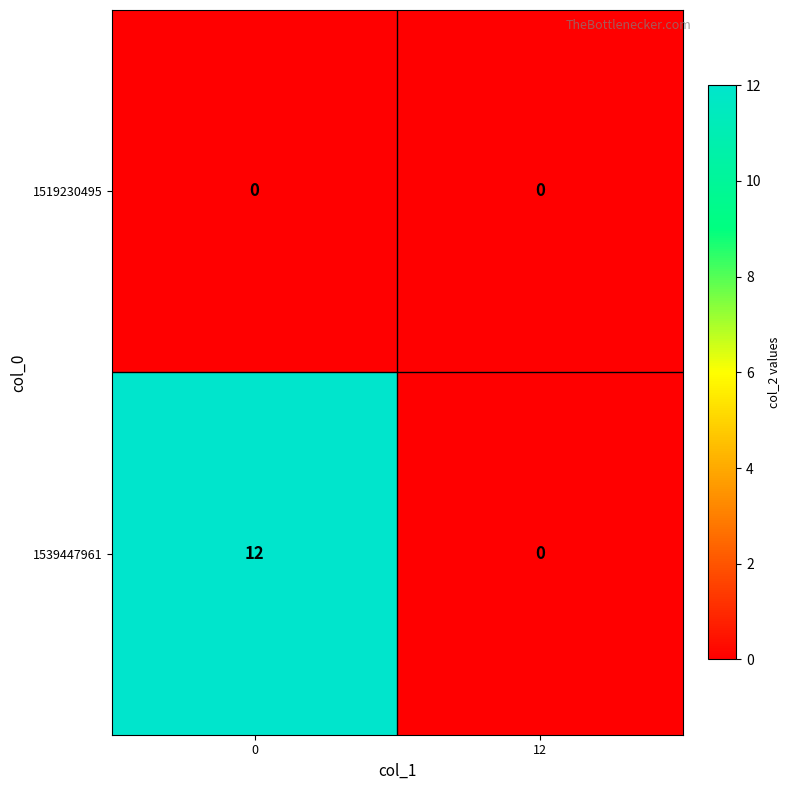

List the series in order of their overall mean, highest first.

1539447961, 1519230495